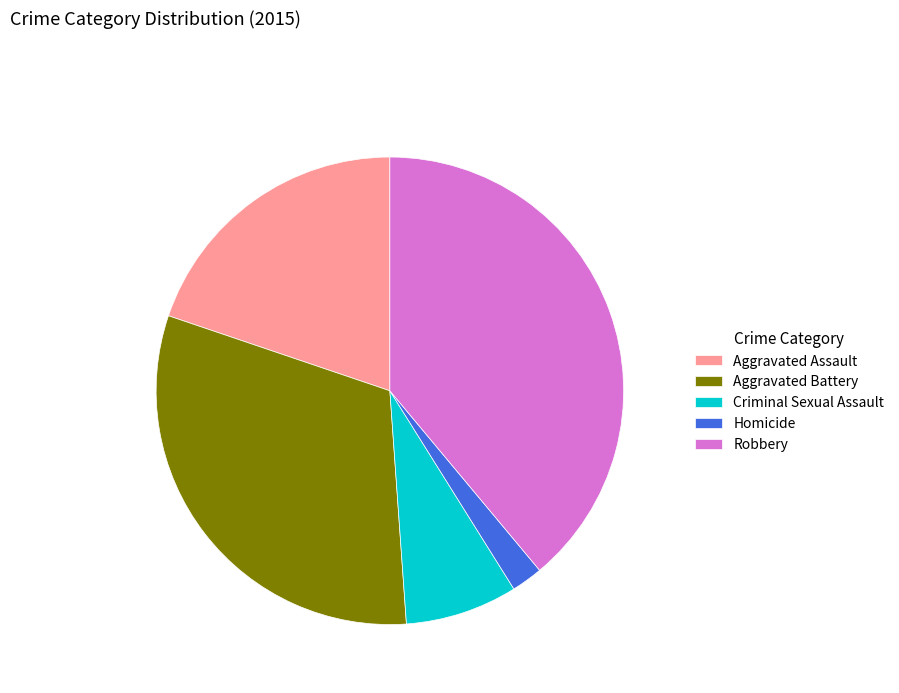

True or false: Aggravated Battery accounts for 31% of the total.

True